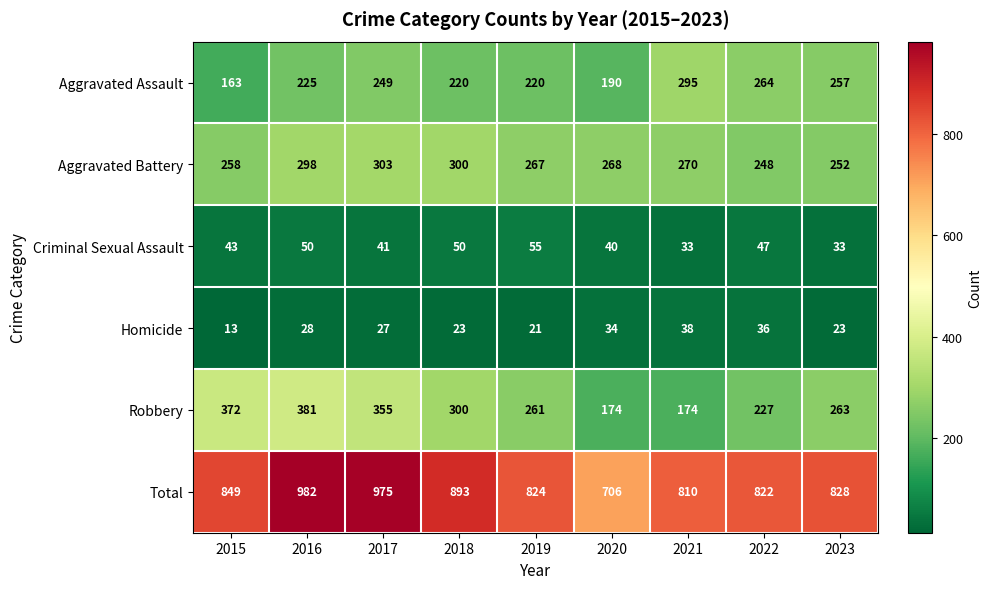

What is the difference between the Total values at 2017 and 2018?

82